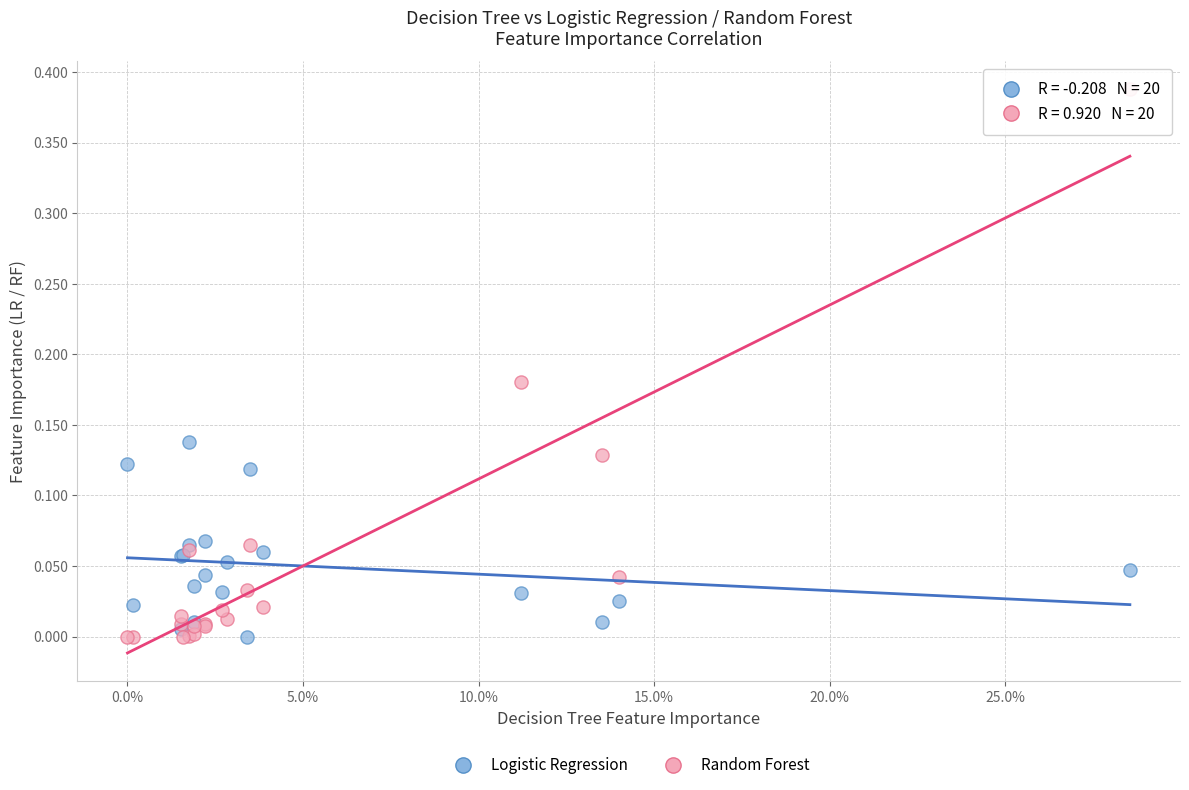

What are all the series names shown in the legend?

Logistic Regression, Random Forest